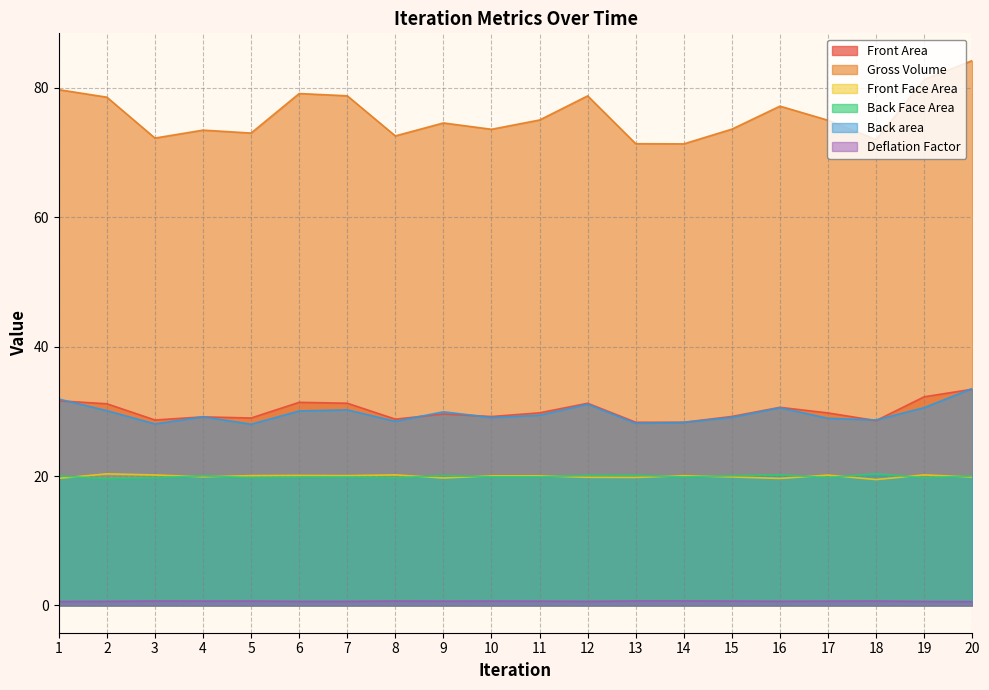

Does the chart have visible grid lines?

Yes